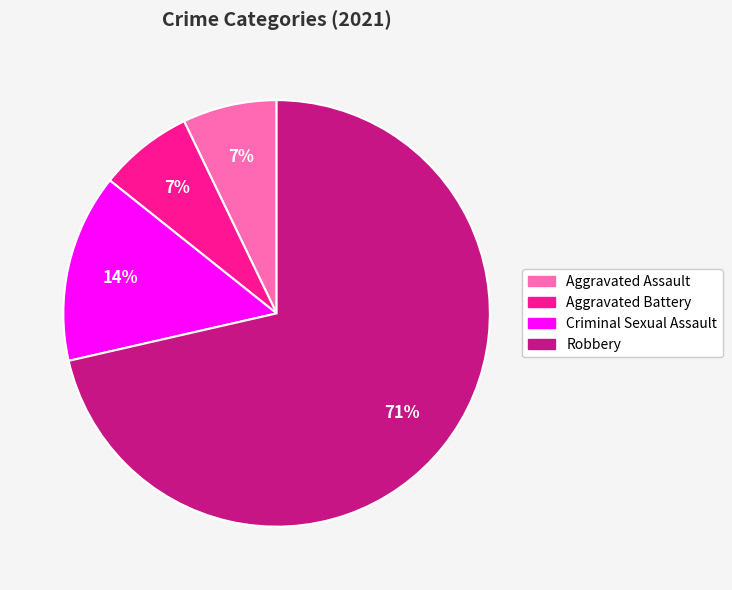

To the nearest percent, what is the combined percentage of Criminal Sexual Assault and Aggravated Battery?

21%